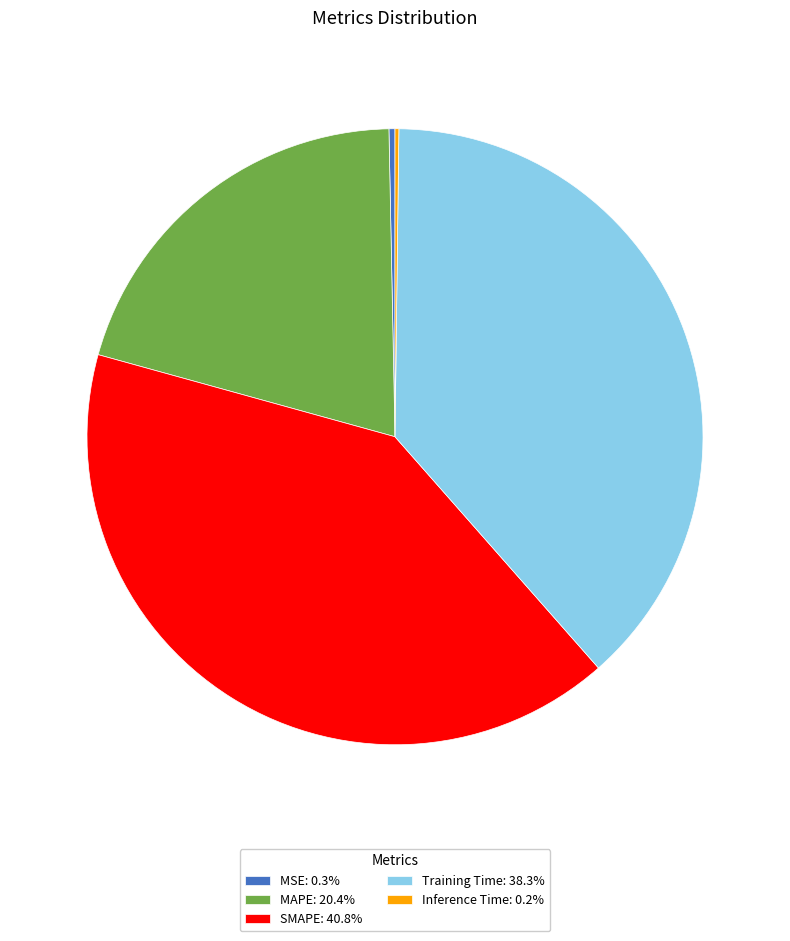

Approximately how many times larger is the value at SMAPE: 40.8% compared to MAPE: 20.4%?

2.0